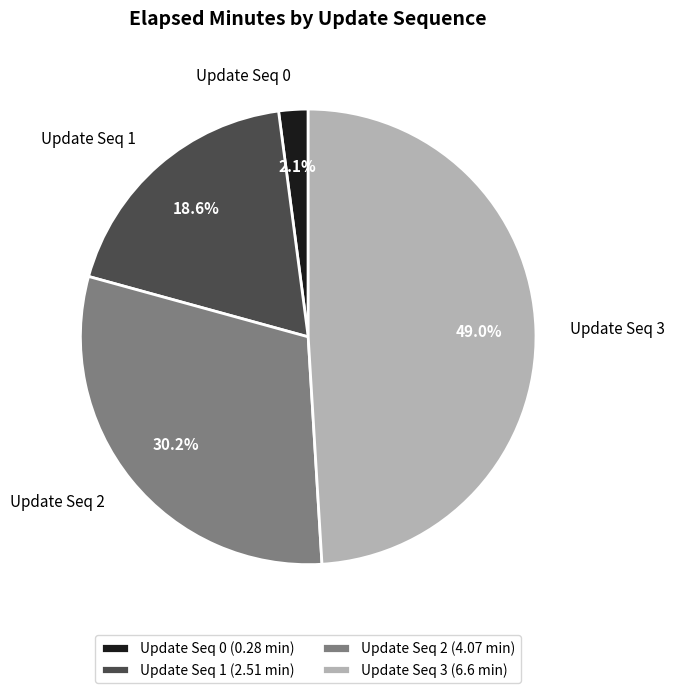

What percentage do Update Seq 3 (6.6 min) and Update Seq 2 (4.07 min) together represent?

79.3%